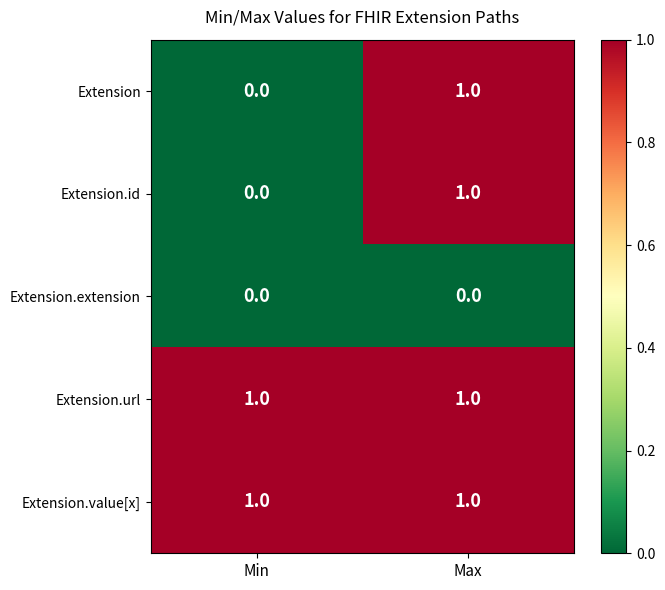

List the labels in order of Extension value, smallest first.

Min, Max